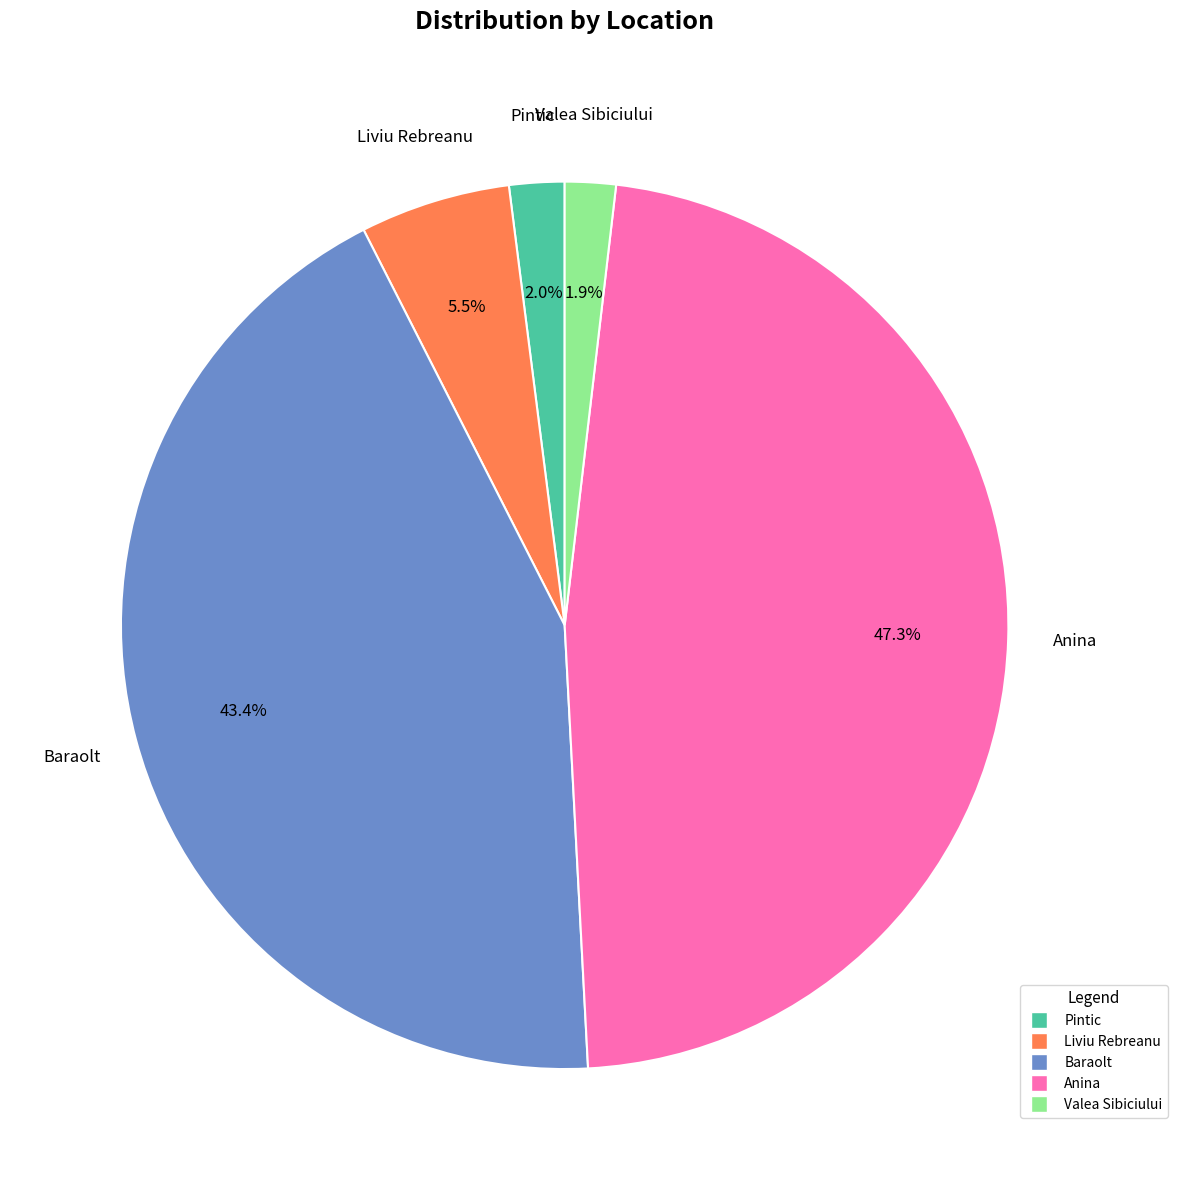

Which has a higher value, Anina or Baraolt?

Anina